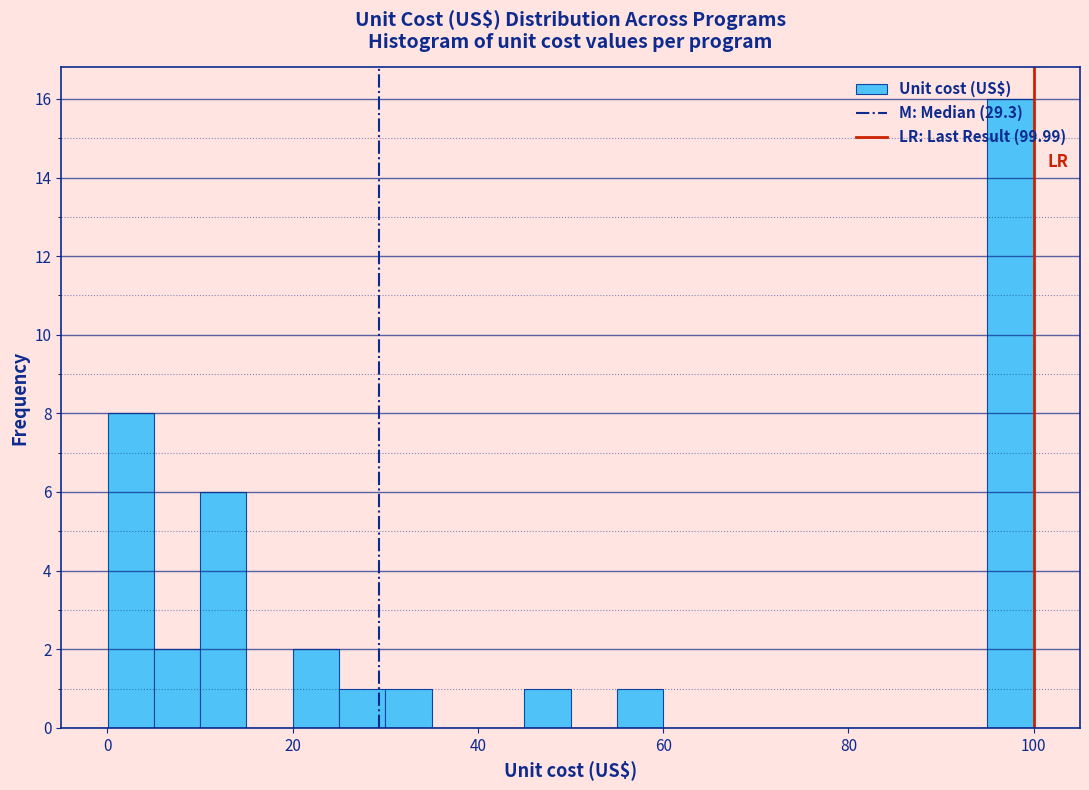

Around what value on the x-axis is the tallest bar? Give the approximate position of its centre, as read against the axis.

98